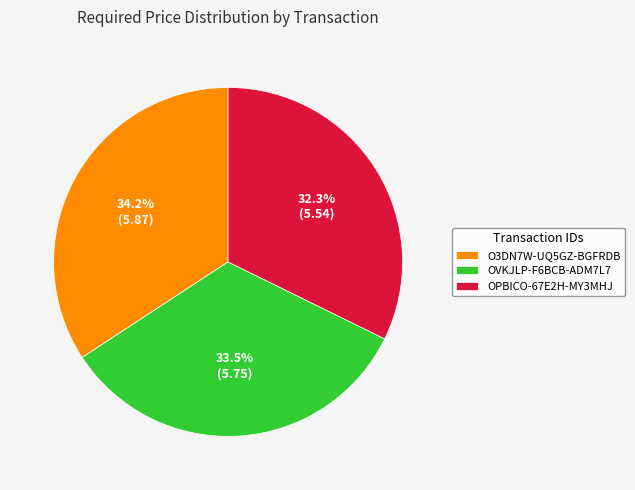

How many slices are in this pie chart?

3